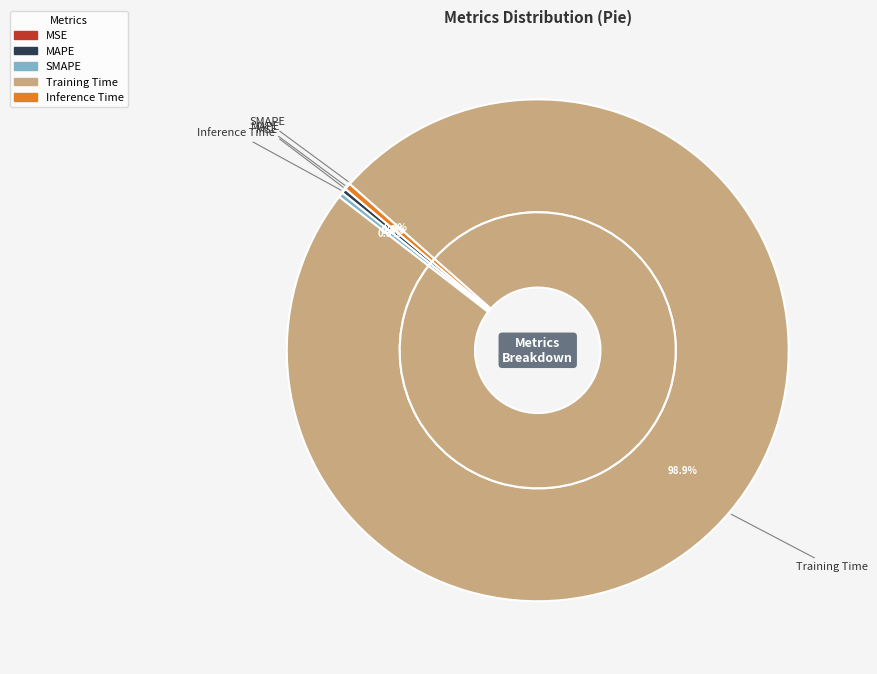

Which slice represents more than half of the pie?

Training Time